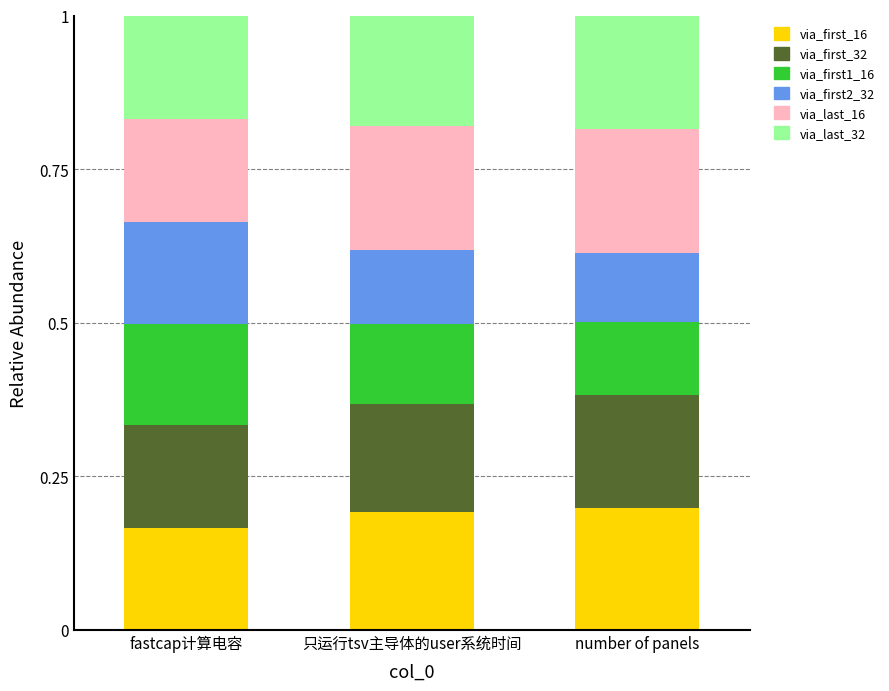

Which category has the lowest value in the via_first_16 series?

fastcap计算电容